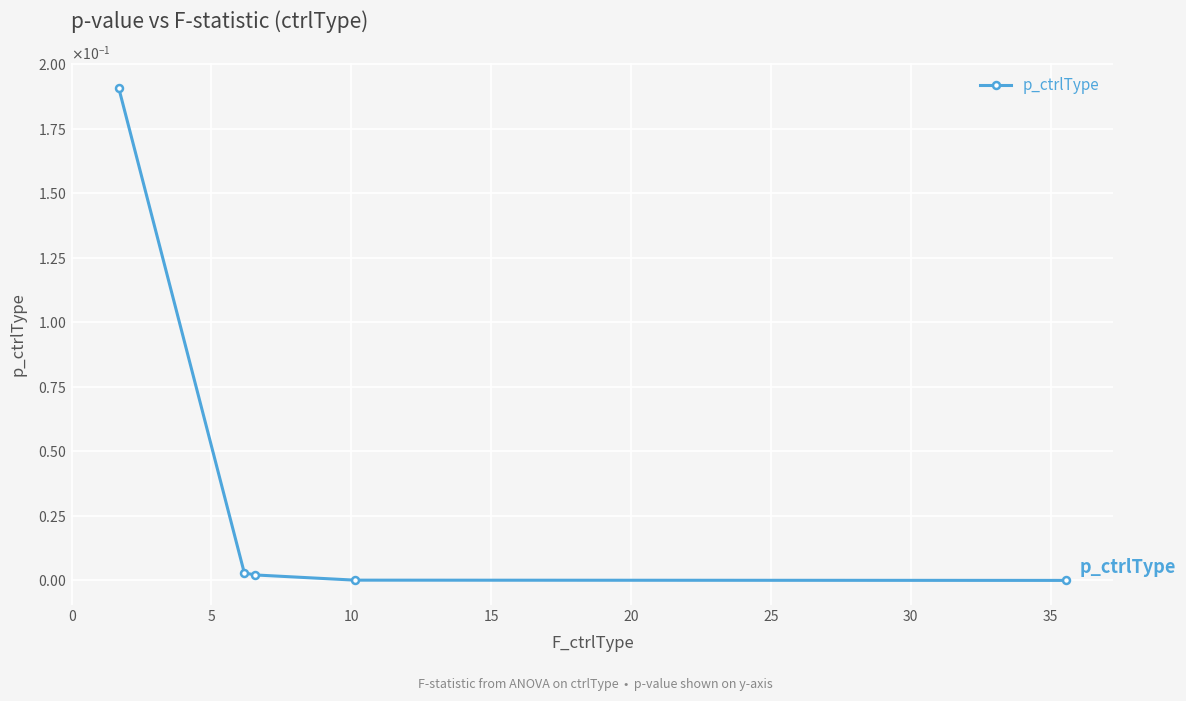

Reading left to right, extract all data points from this chart.

0.2	0.0	0.0	0.0	0.0